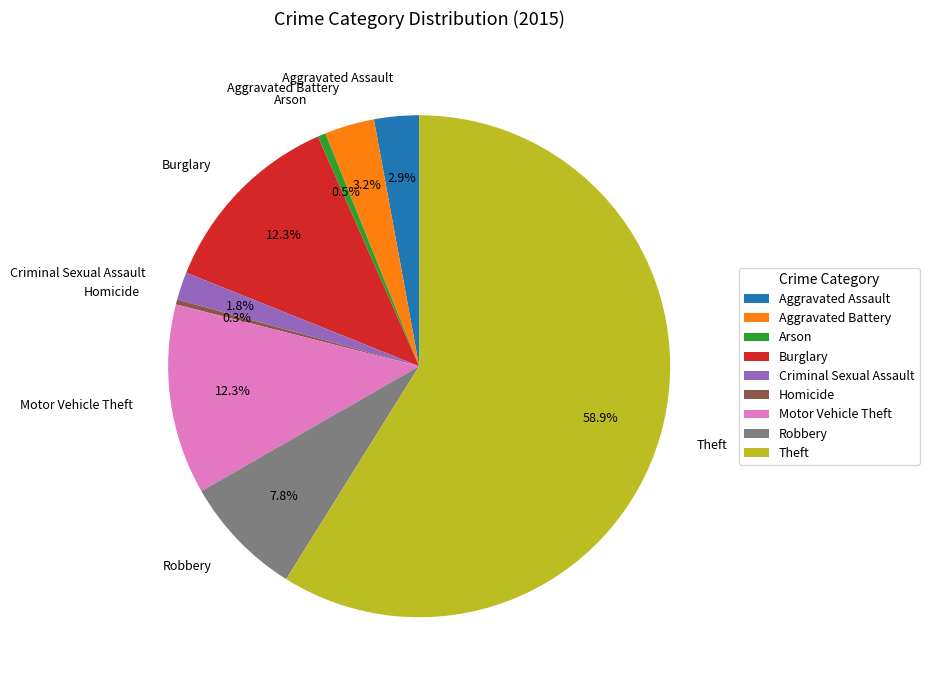

How much of the chart is everything except Robbery?

92.2%